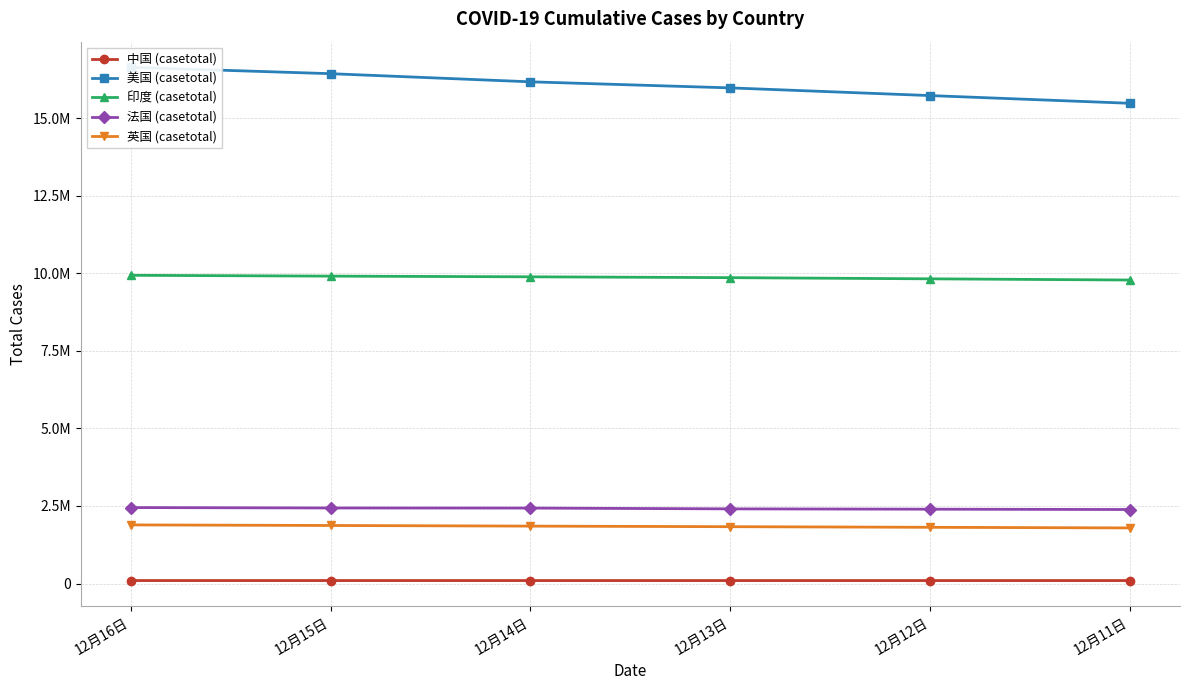

Reading left to right, transcribe all the data shown in this chart.

中国 (casetotal): 95279	95167	95064	94950	94849	94749
美国 (casetotal): 16635189	16430583	16168106	15972736	15724617	15476214
印度 (casetotal): 9932547	9906165	9884100	9857029	9818877	9780560
法国 (casetotal): 2447458	2433859	2430612	2405255	2394867	2384209
英国 (casetotal): 1888307	1869872	1849548	1831118	1811172	1790913